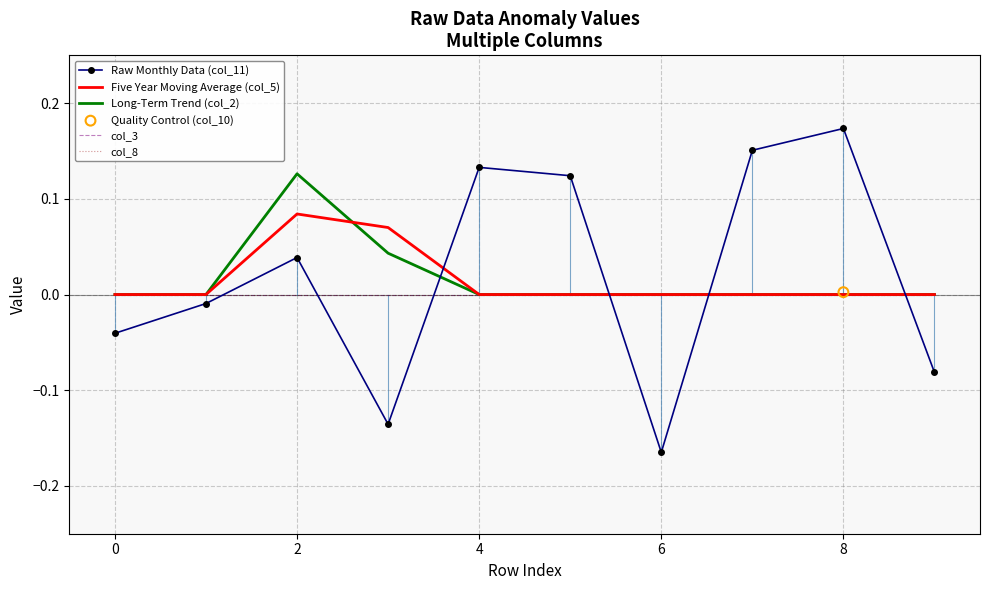

At which category is the sum across all series the highest?

2